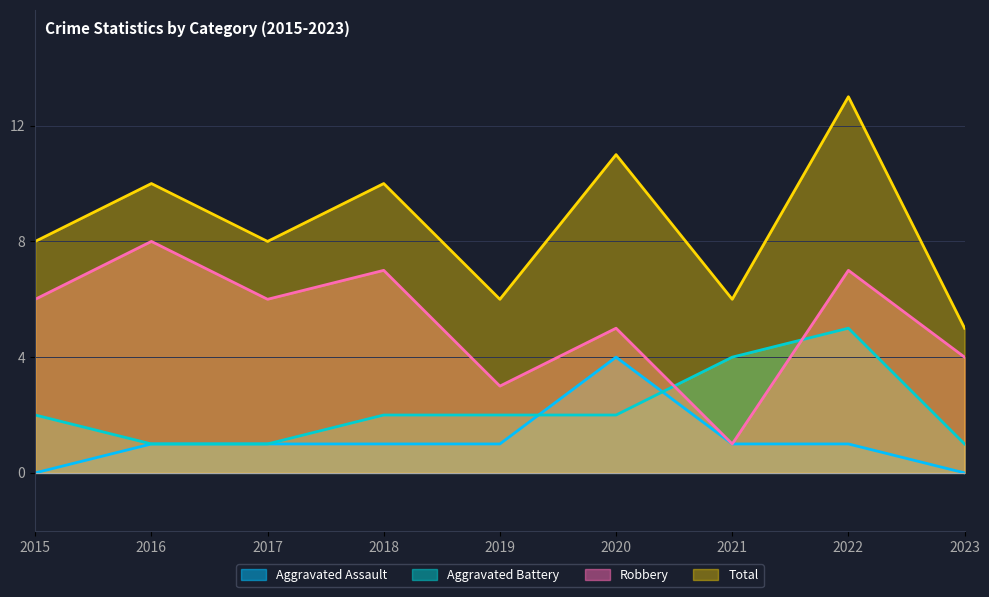

Does the chart have visible grid lines?

Yes